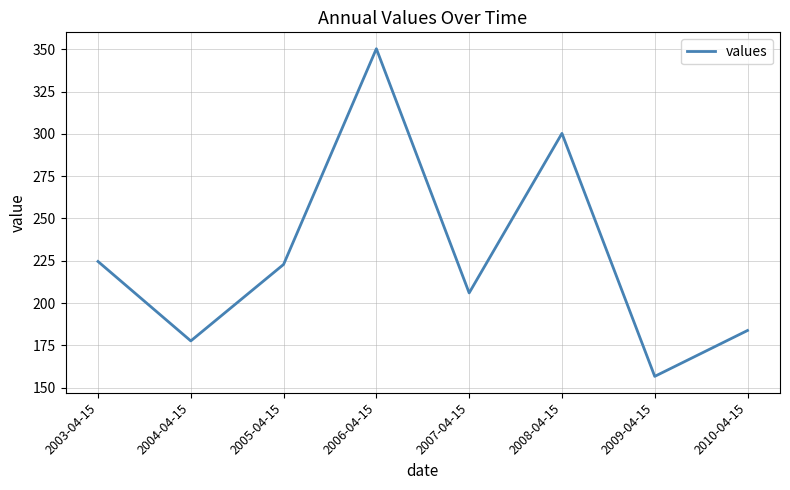

The chart shows a value of 350.3 at 2006-04-15. True or false?

True